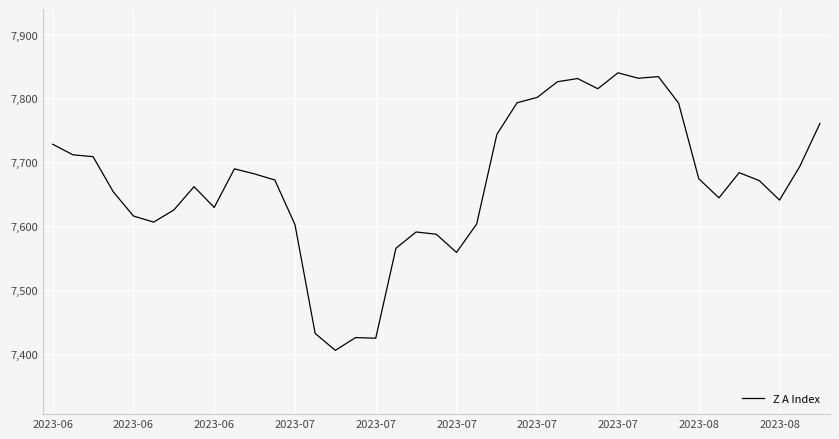

What is the maximum value shown in the chart?

7840.0